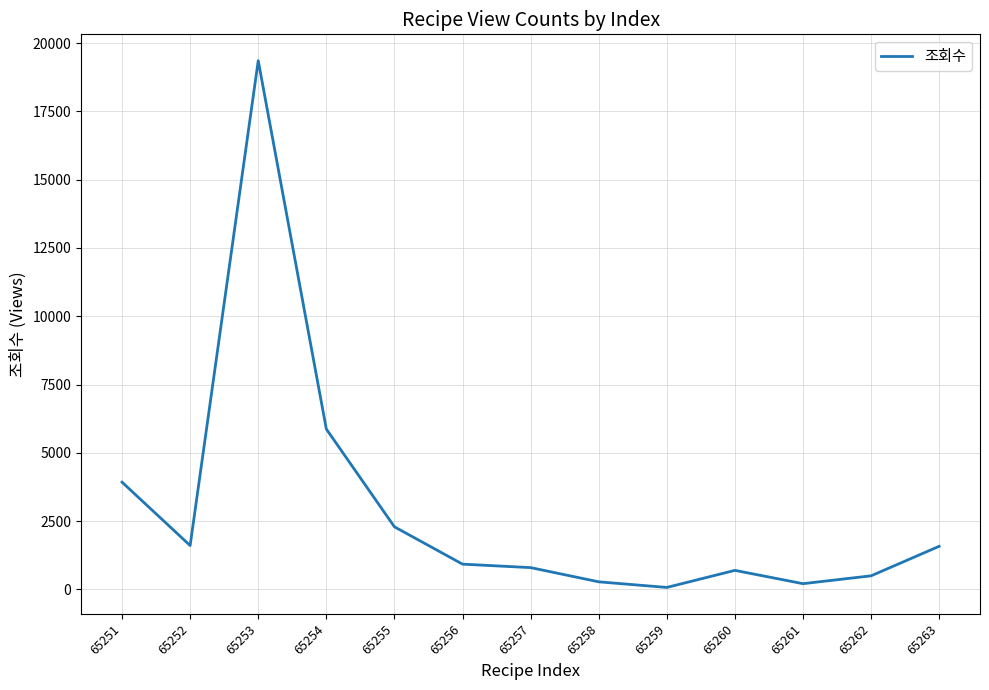

Which label corresponds to the largest value in the chart?

65253